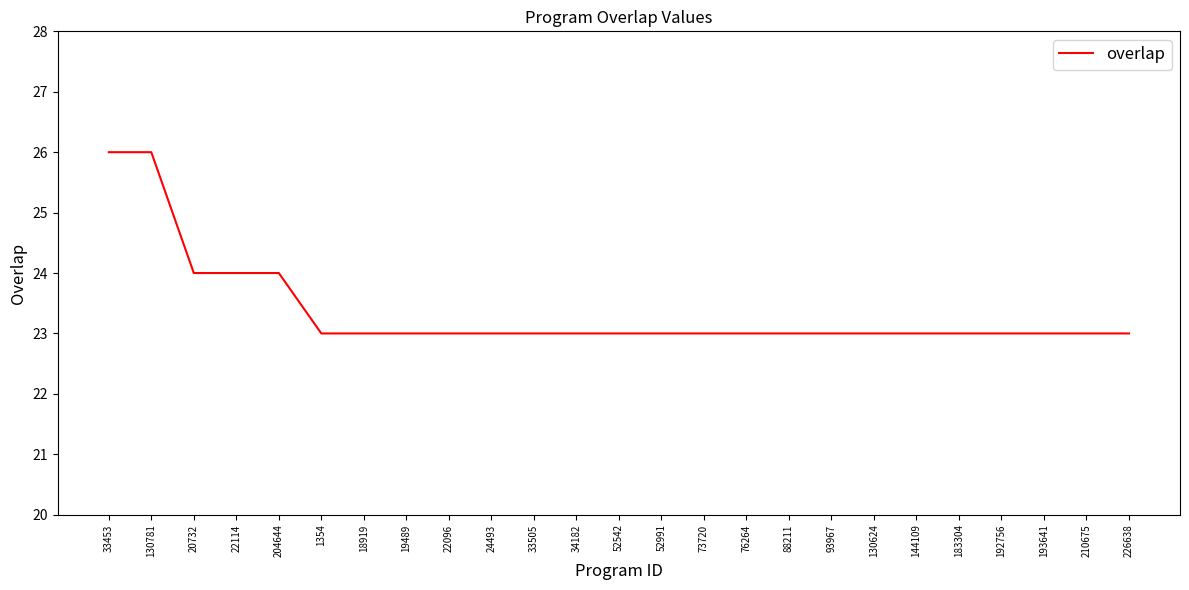

How many lines are shown in the chart?

1